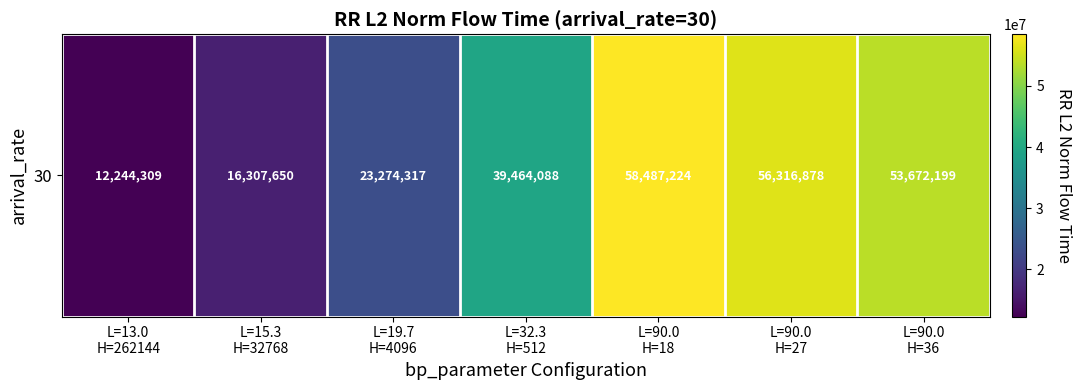

What is the sum of all values?

259766664.2